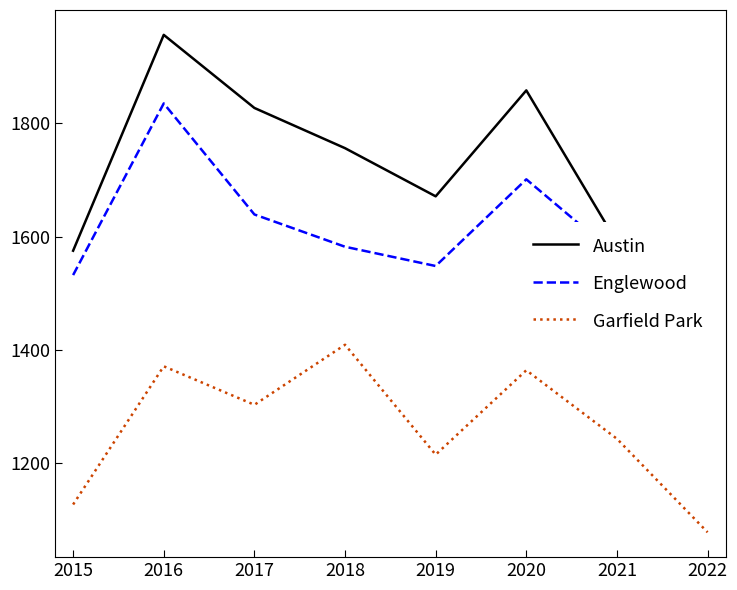

Reading left to right, transcribe all the data shown in this chart.

Austin: 1575	1956	1827	1756	1671	1858	1590	1456
Englewood: 1532	1835	1639	1582	1548	1701	1566	1467
Garfield Park: 1127	1371	1303	1409	1215	1364	1243	1078